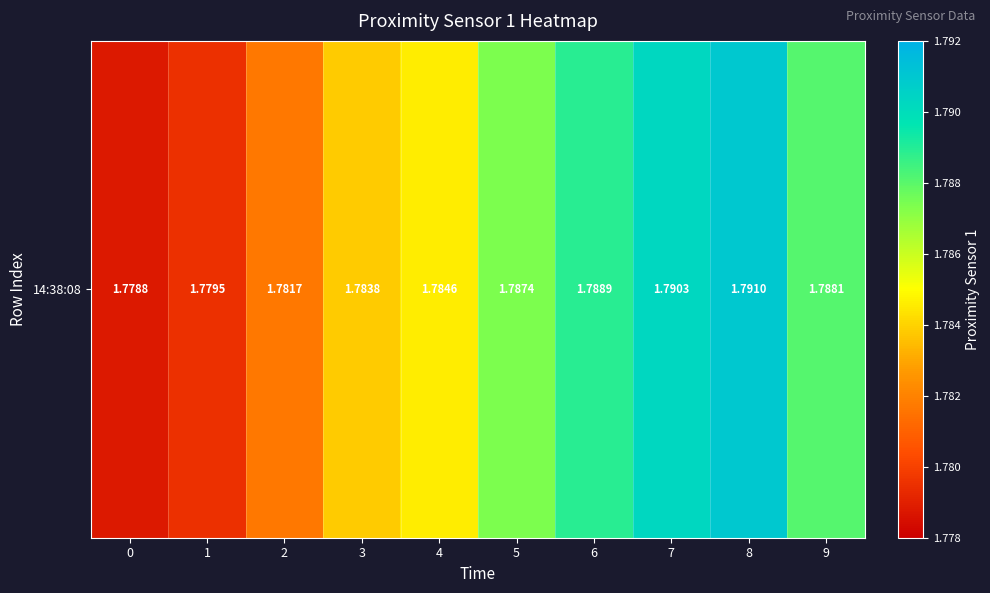

The value at 4 is 1.8. True or false?

True